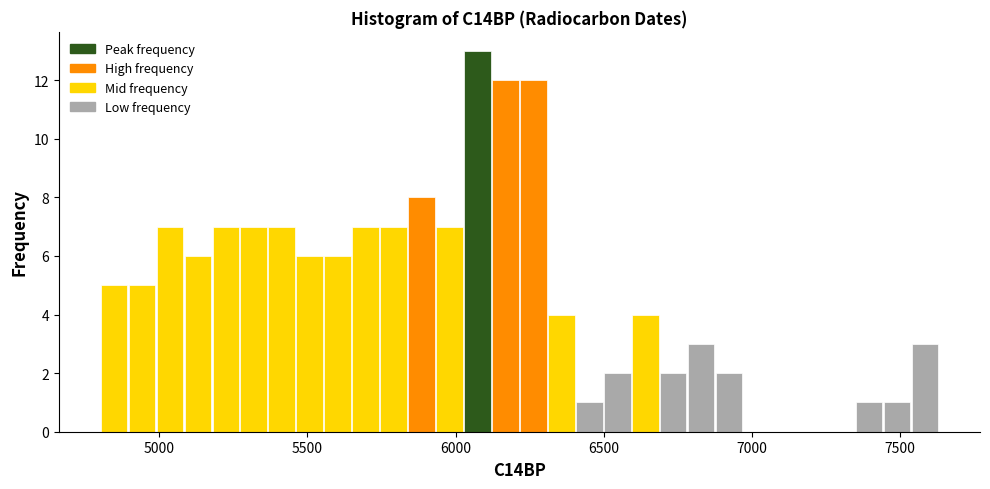

Read against the x-axis, roughly where is the centre of the tallest bar?

6050